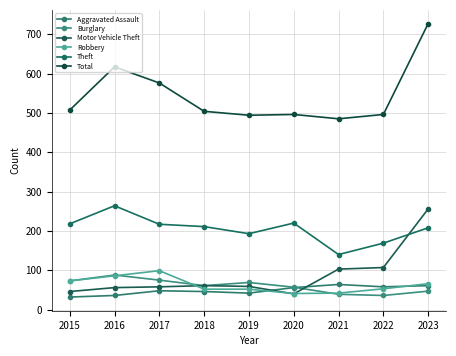

Where is the first local minimum for Burglary?

2018